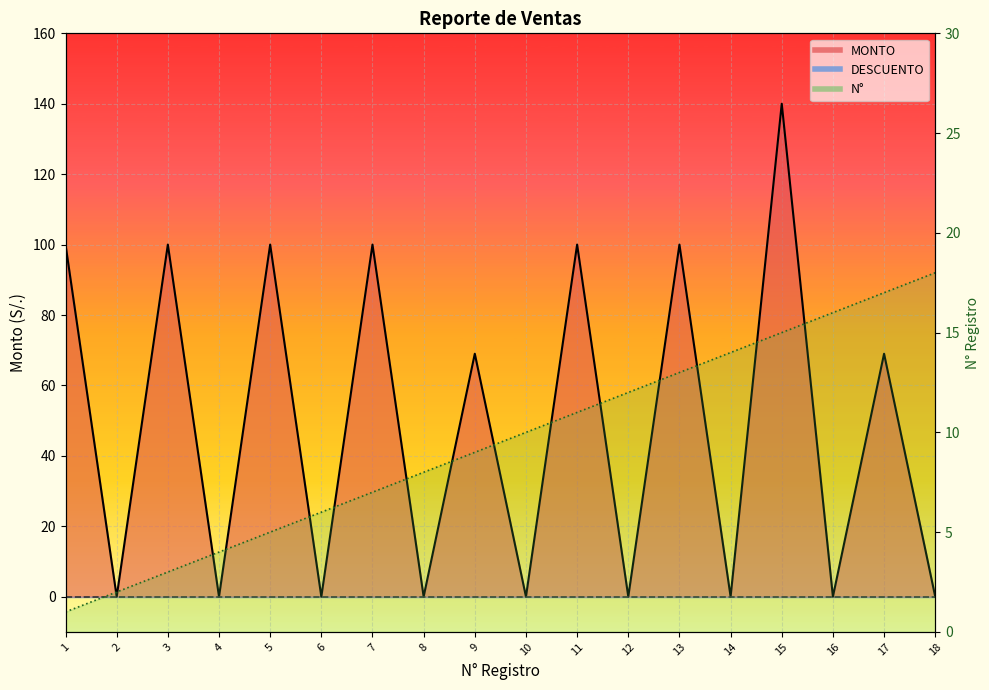

Which has a higher value, 4 or 10?

4